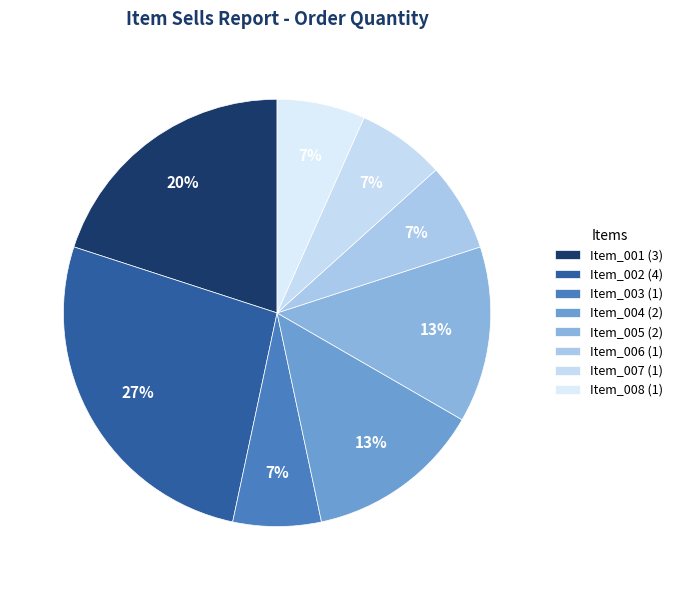

Which has a higher value, Item_001 or Item_004?

Item_001